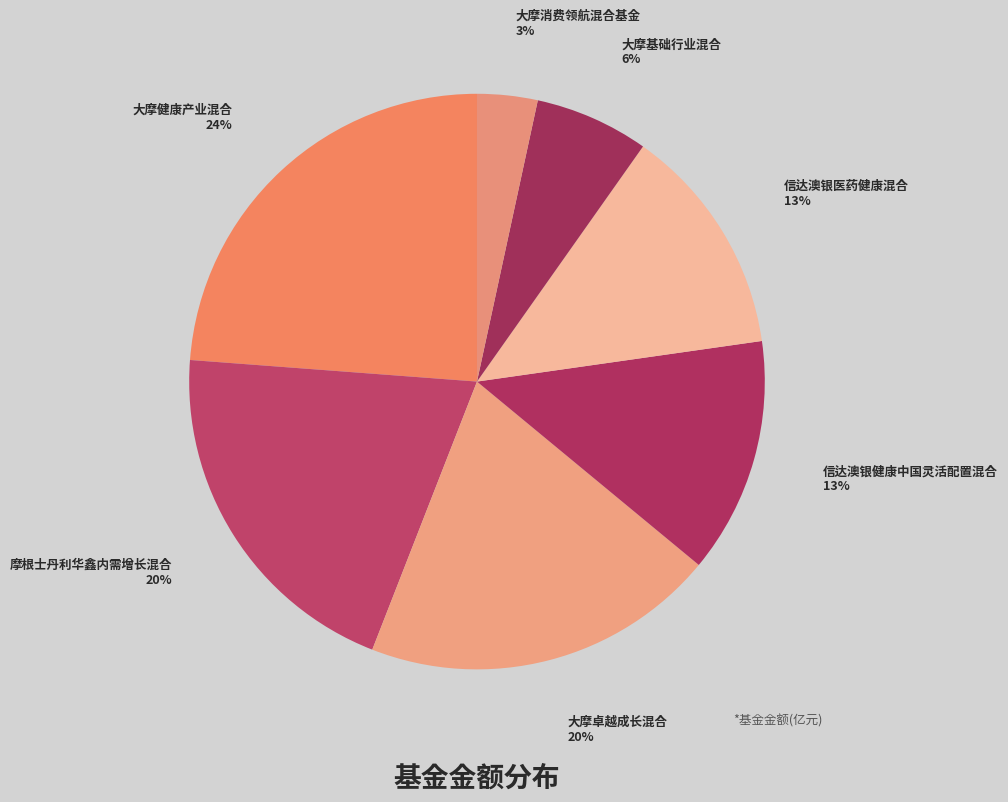

Count the number of slices in the pie.

7